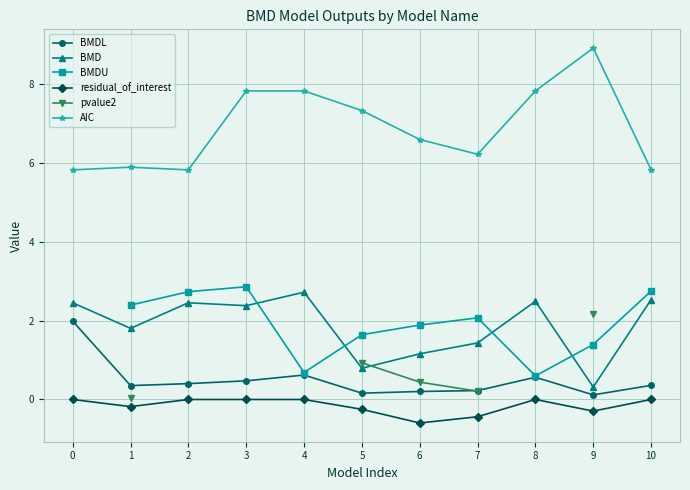

What is the sum of all BMDL values?

5.5